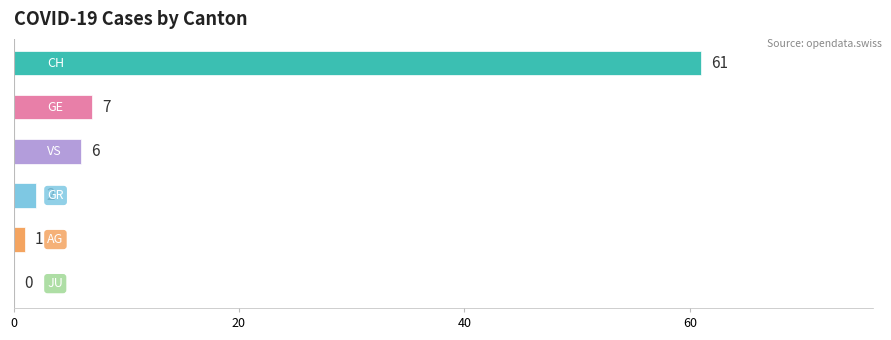

Count the number of categories in the chart.

6